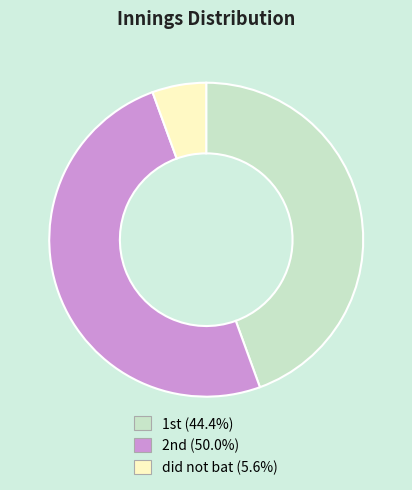

Which slice is the largest?

2nd